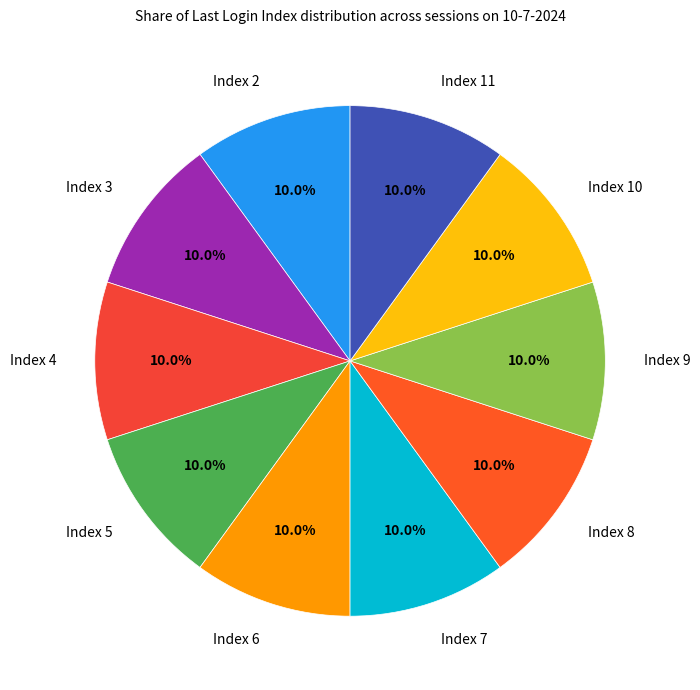

Combined, do Index 5 and Index 7 account for over 50%?

No